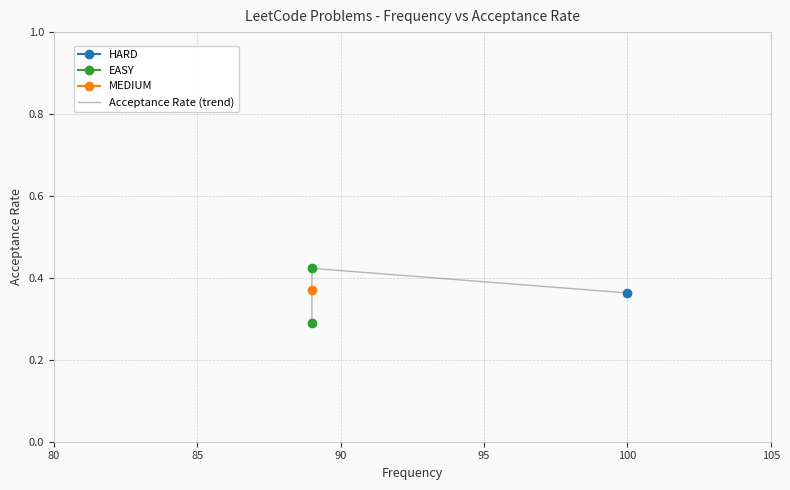

Is this an area chart (filled region under the line)?

No